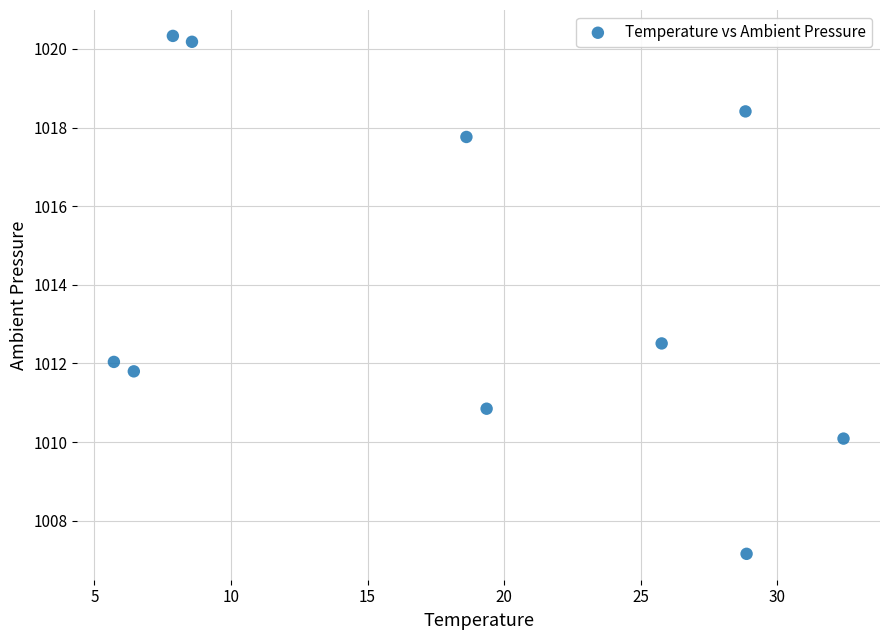

What is the range of Y values (max minus min)?

13.2